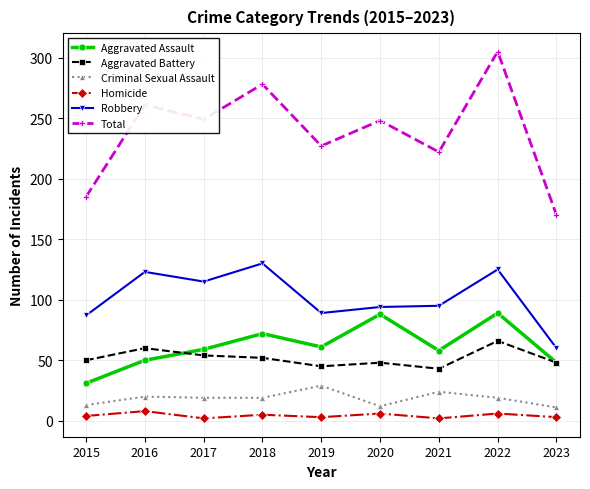

True or false: Criminal Sexual Assault and Robbery intersect in this chart.

False